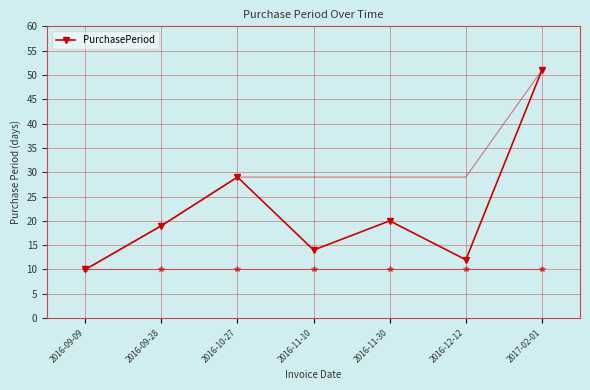

The chart shows a value of 16 at 2016-10-27. True or false?

False